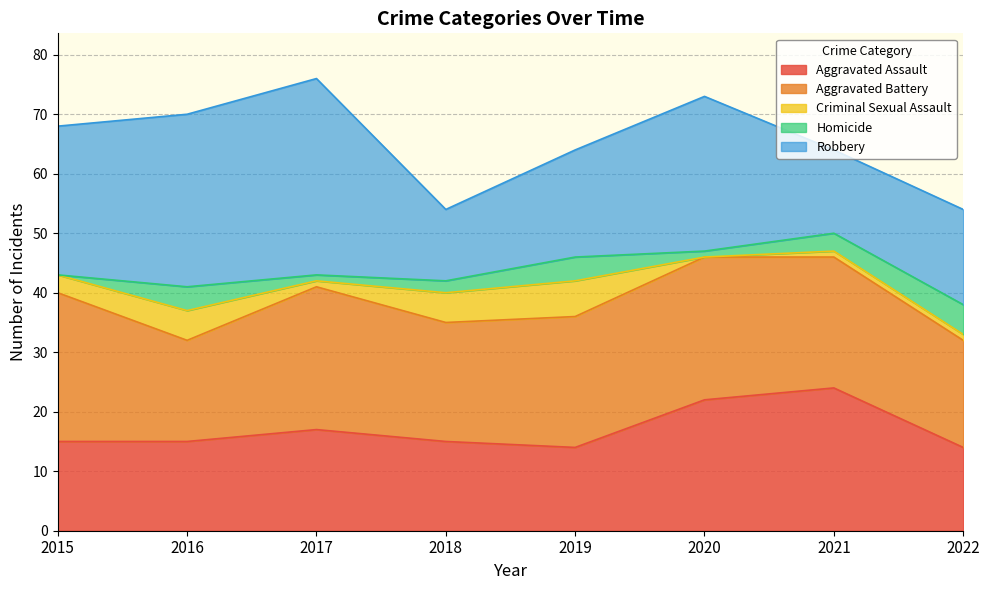

At which label does Robbery reach its peak?

2017